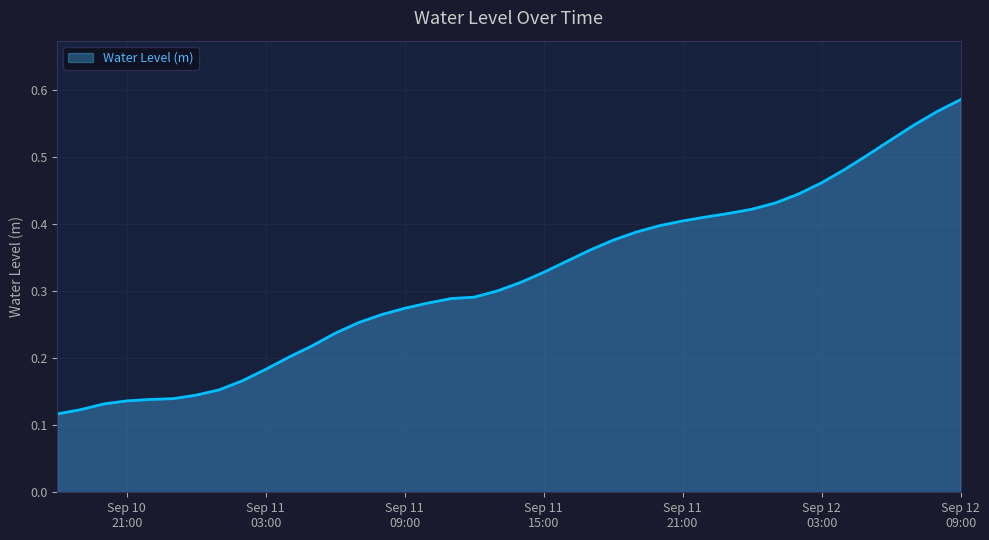

Count the number of categories in the chart.

40